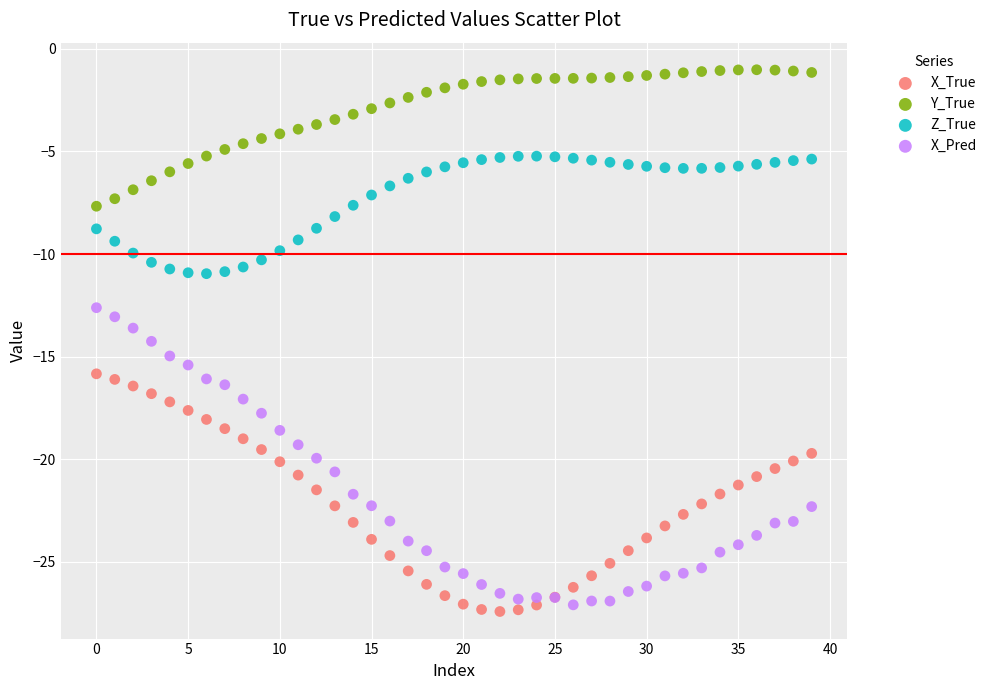

Which series has the widest spread of Y values?

X_Pred